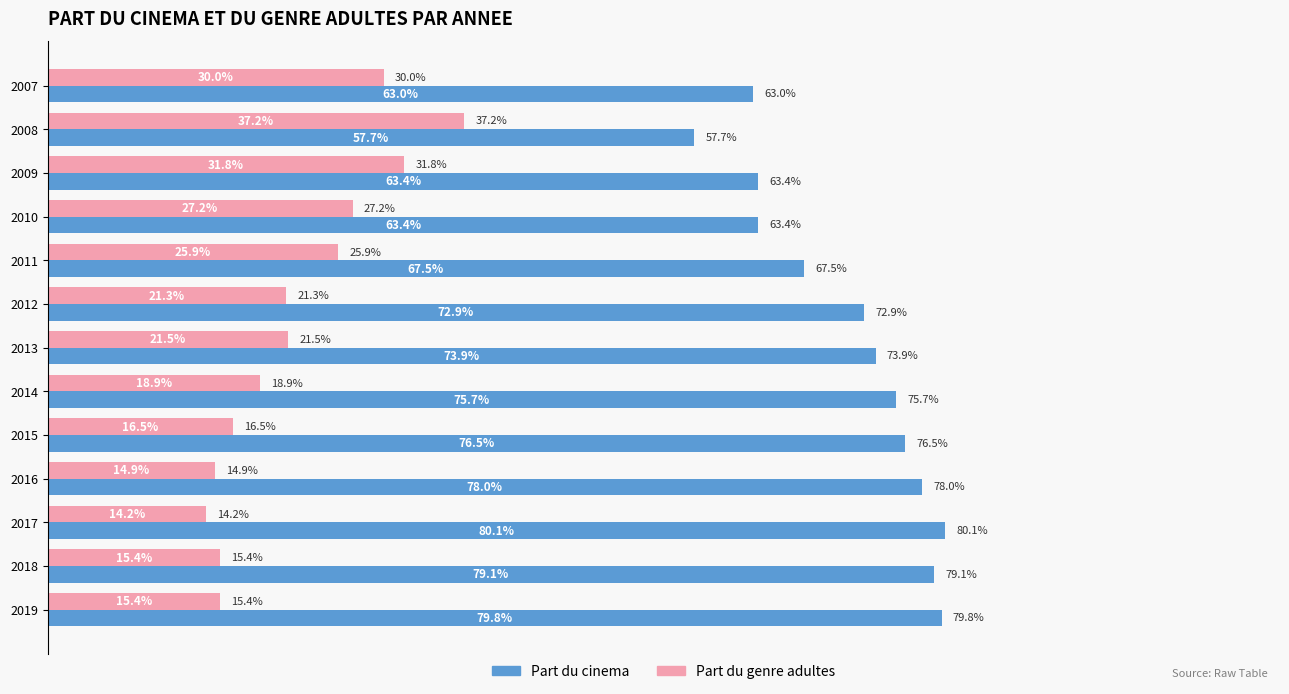

Rank the series by their maximum value, from lowest to highest.

Part du genre adultes, Part du cinema